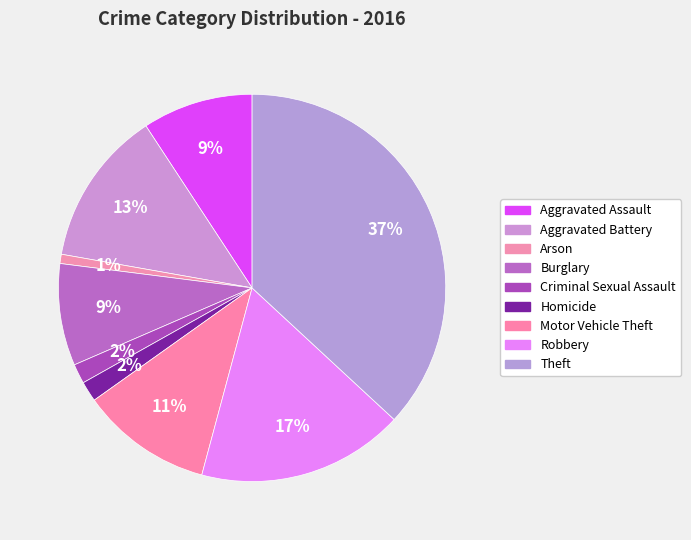

To the nearest percent, what portion does Aggravated Battery represent?

13%